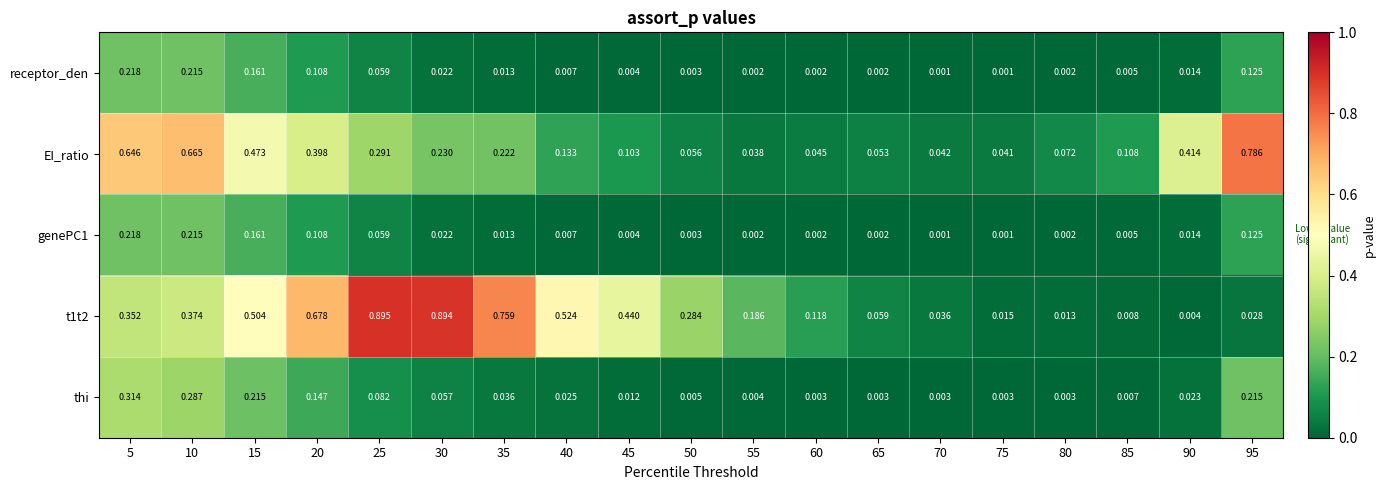

How many series are shown in this chart?

5